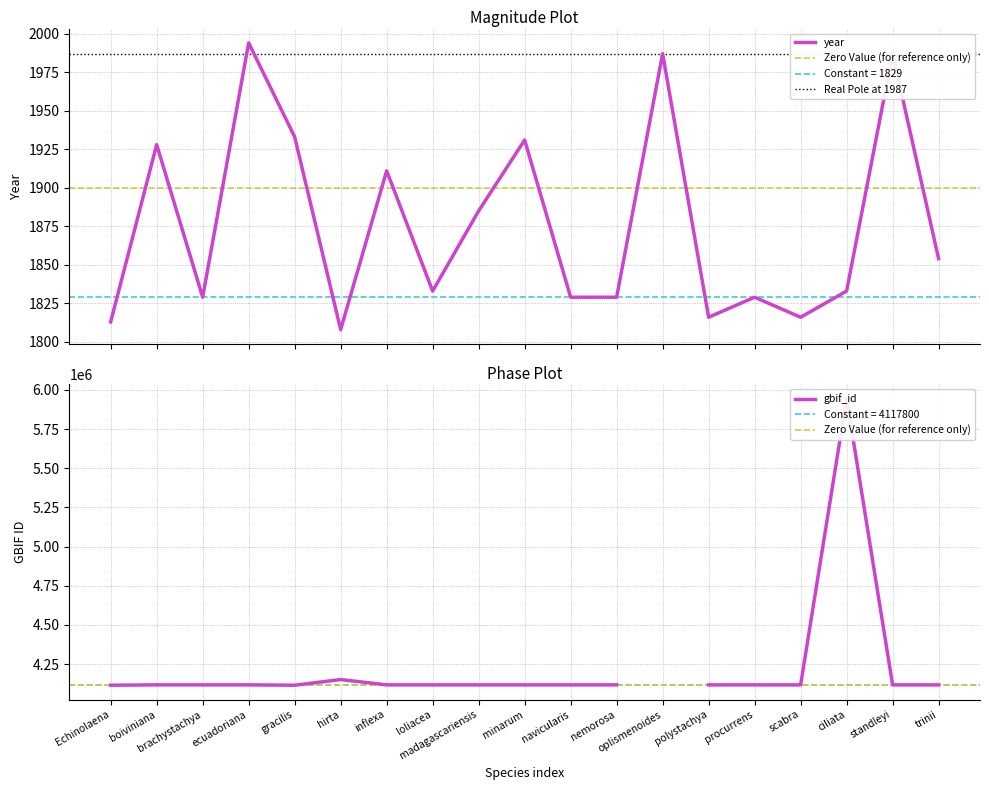

Reading left to right, extract all data points from this chart.

Echinolaena=1813	boiviniana=1928	brachystachya=1829	ecuadoriana=1994	gracilis=1933	hirta=1808	inflexa=1911	loliacea=1833	madagascariensis=1885	minarum=1931	navicularis=1829	nemorosa=1829	oplismenoides=1987	polystachya=1816	procurrens=1829	scabra=1816	ciliata=1833	standleyi=1987	trinii=1854